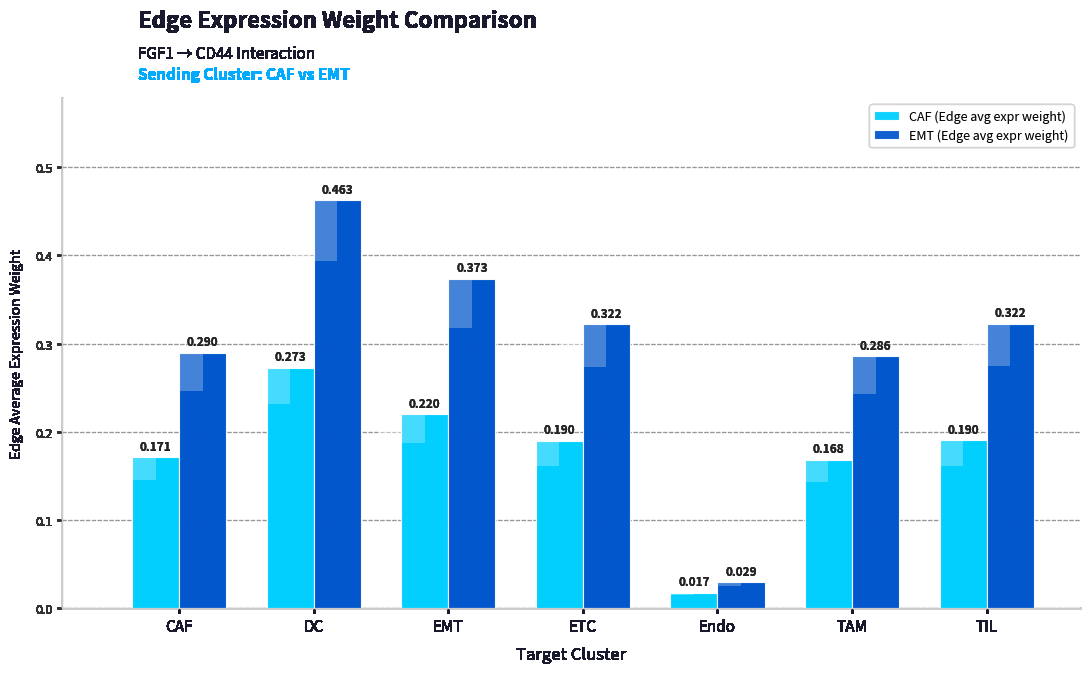

What is the label of the 2nd bar from the right?

TAM